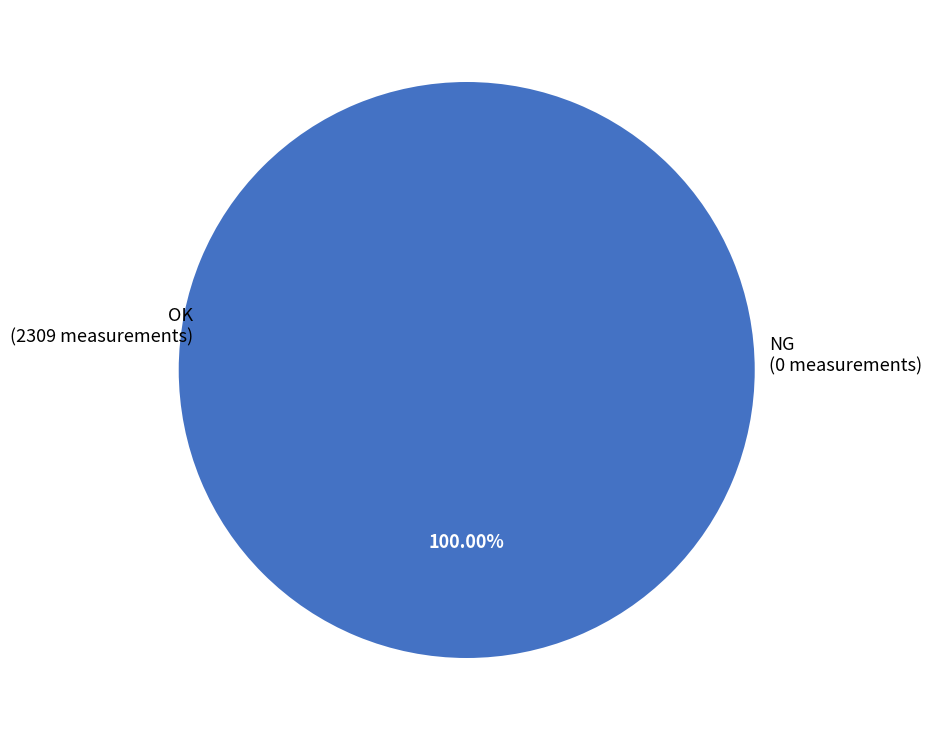

The NG slice represents 1% of the pie. True or false?

False